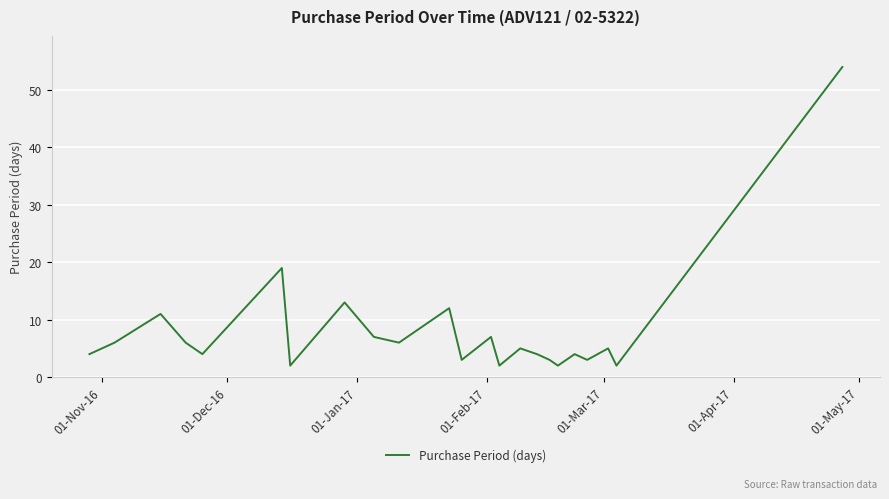

How many lines are shown in the chart?

1